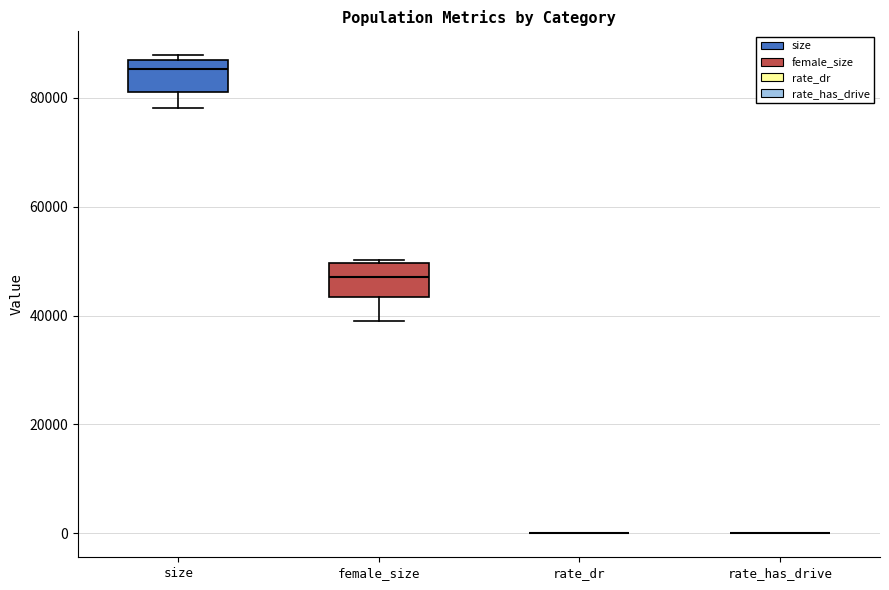

Where does the lower whisker of the box for size end on the y-axis? The values are not printed on the chart, so give them approximately, as read against the axis.

78000